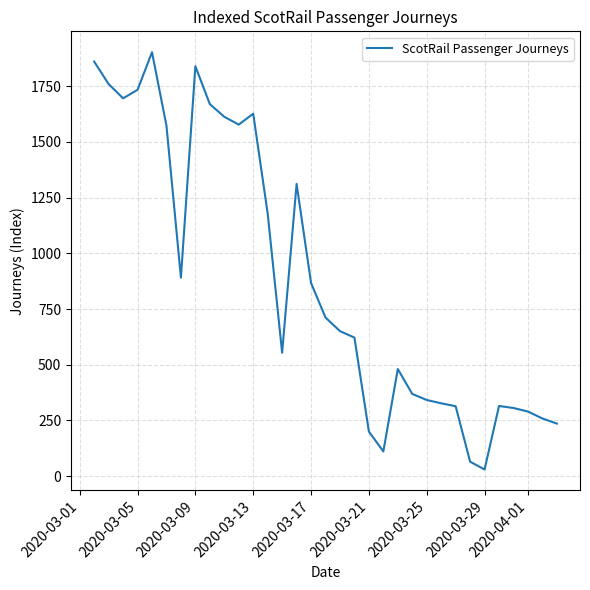

Does the chart have visible grid lines?

Yes